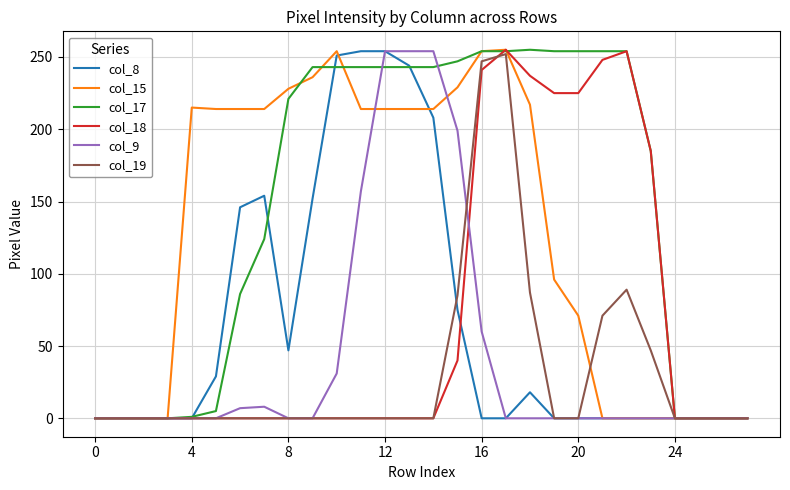

What is the greatest value displayed?

255